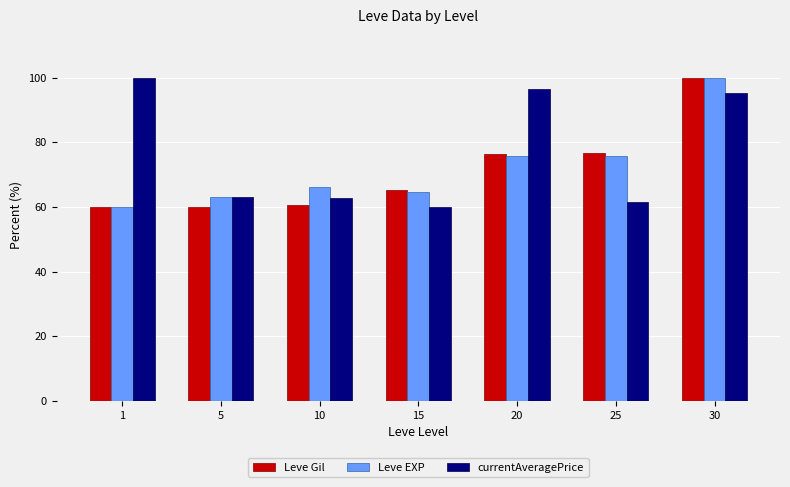

At how many categories does at least one series exceed 91?

3